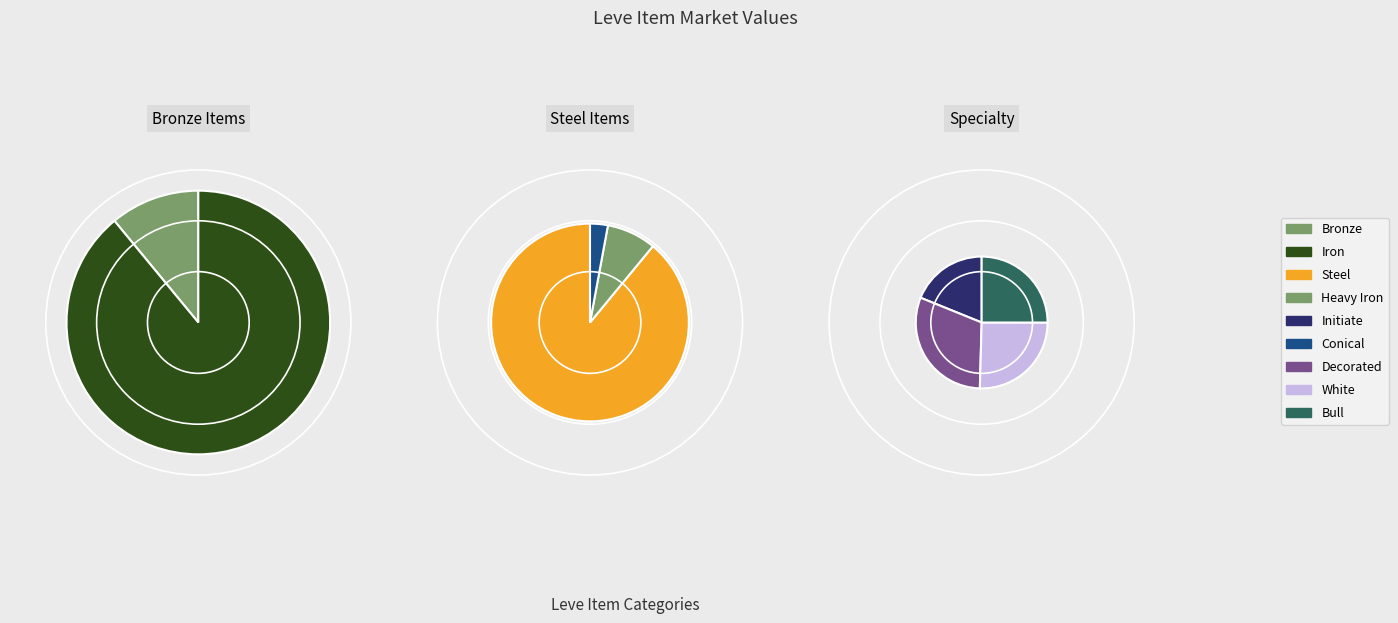

Which slice is the largest?

Steel